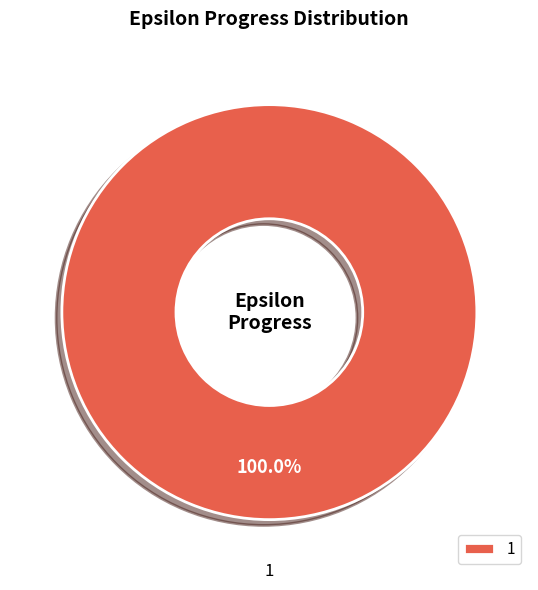

Is 1 the majority of the pie?

Yes